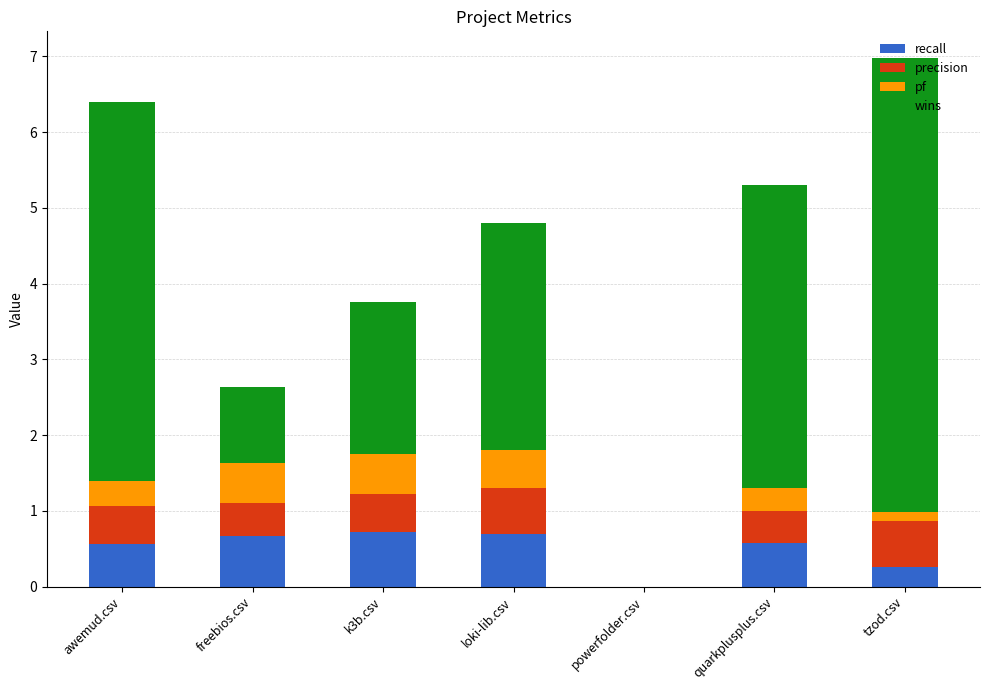

What is the sum of all recall values?

3.5